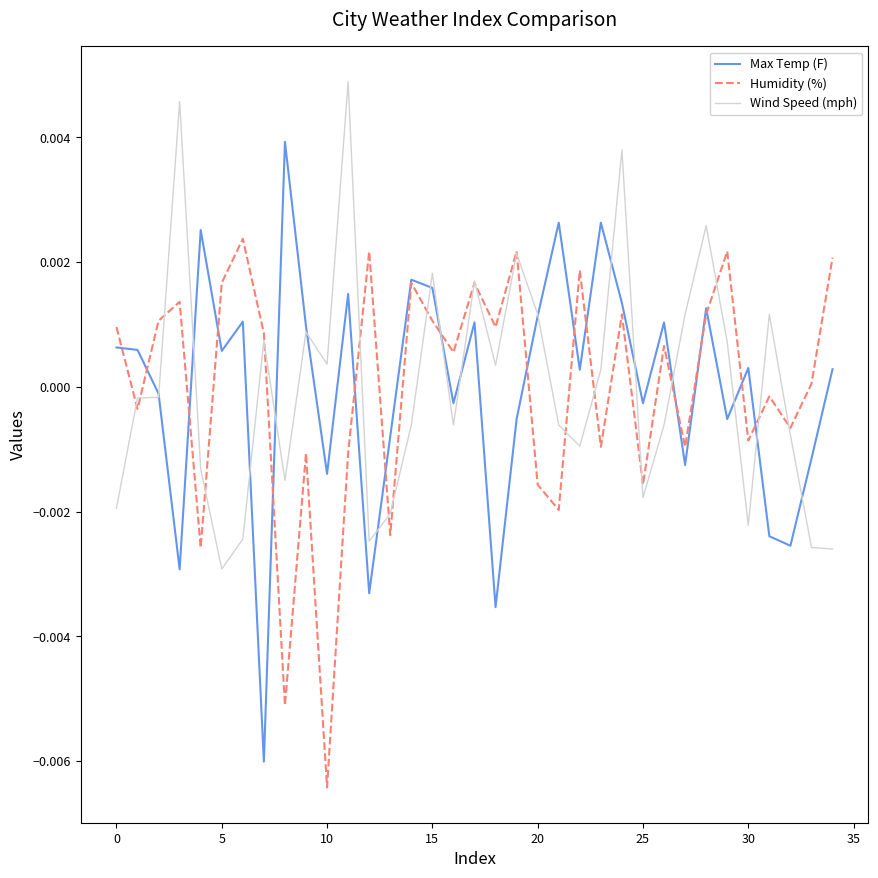

List the series in order of their peak value, lowest first.

Humidity (%), Max Temp (F), Wind Speed (mph)